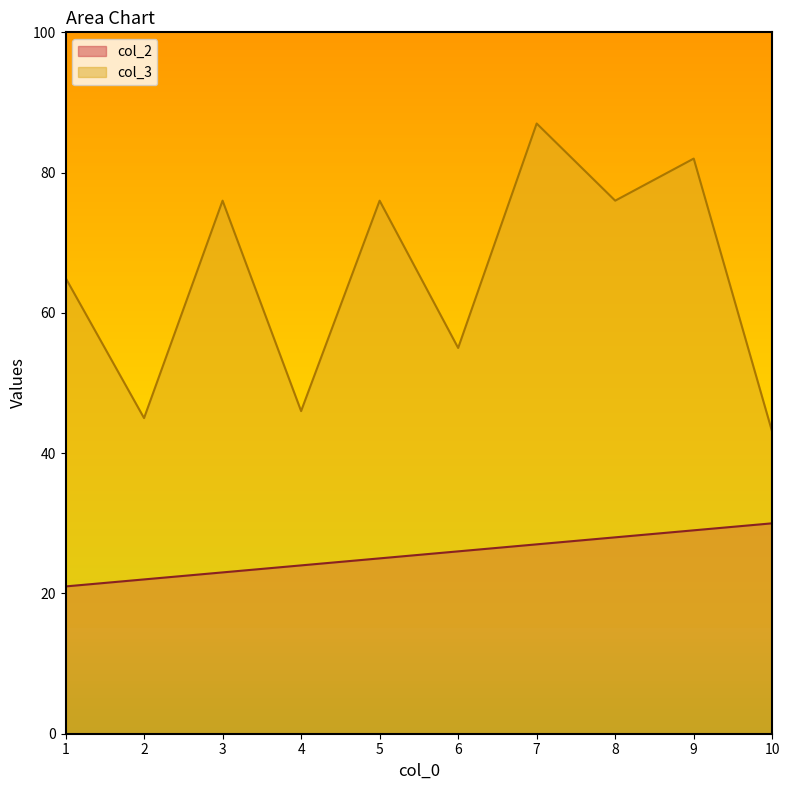

Reading right to left, extract all data points from this chart.

col_2: 30	29	28	27	26	25	24	23	22	21
col_3: 43	82	76	87	55	76	46	76	45	65